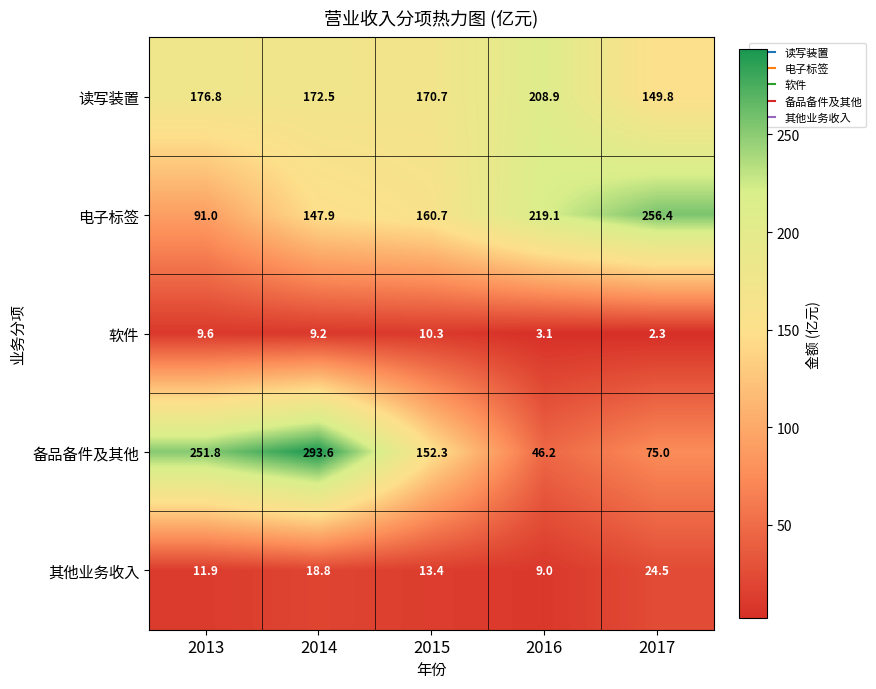

Which category has the highest value in the 其他业务收入 series?

2017